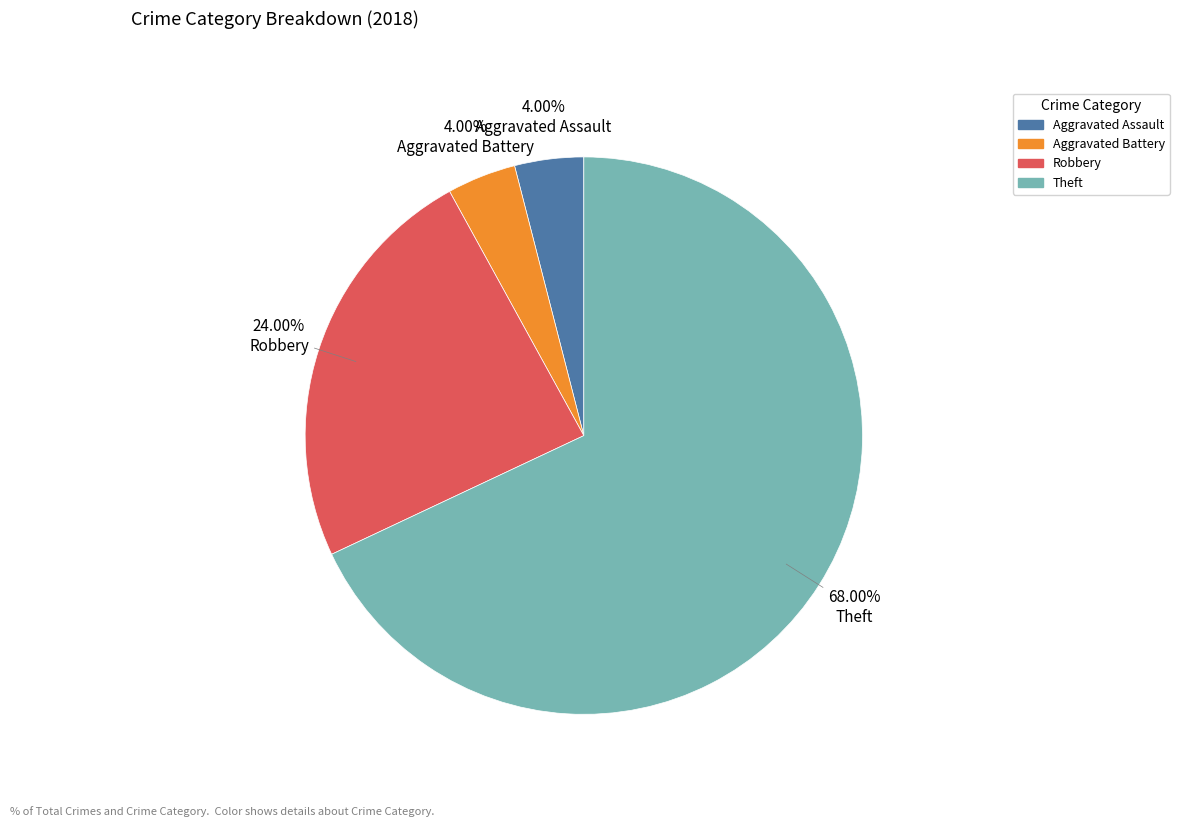

What is the ratio of the value at Theft to the value at Aggravated Assault?

17.0